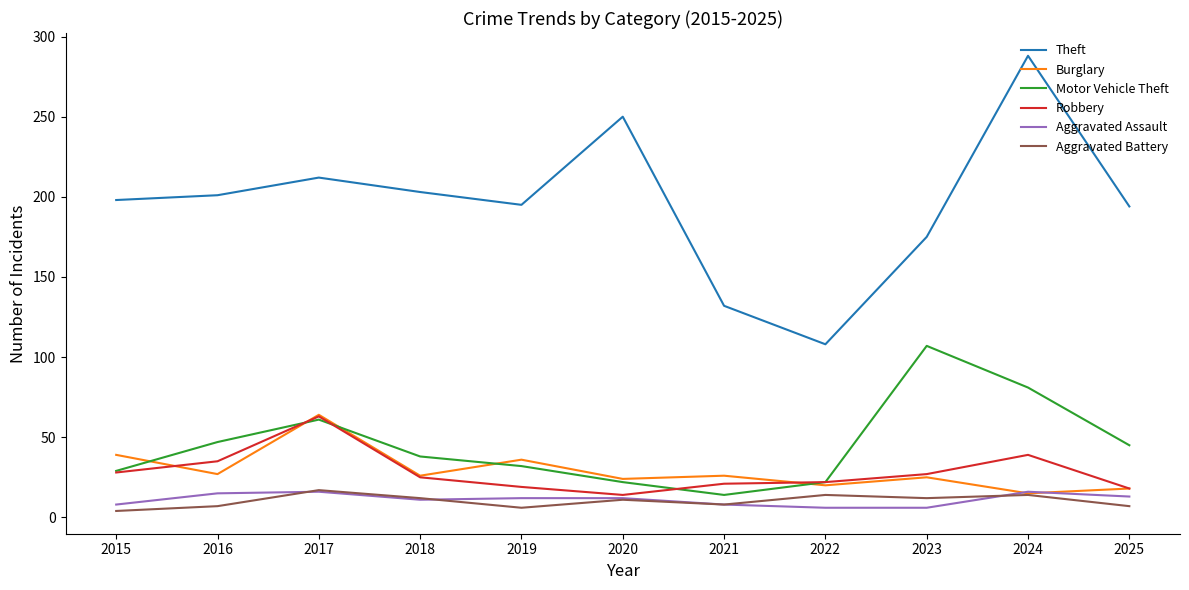

What is the sum of all Motor Vehicle Theft values?

498